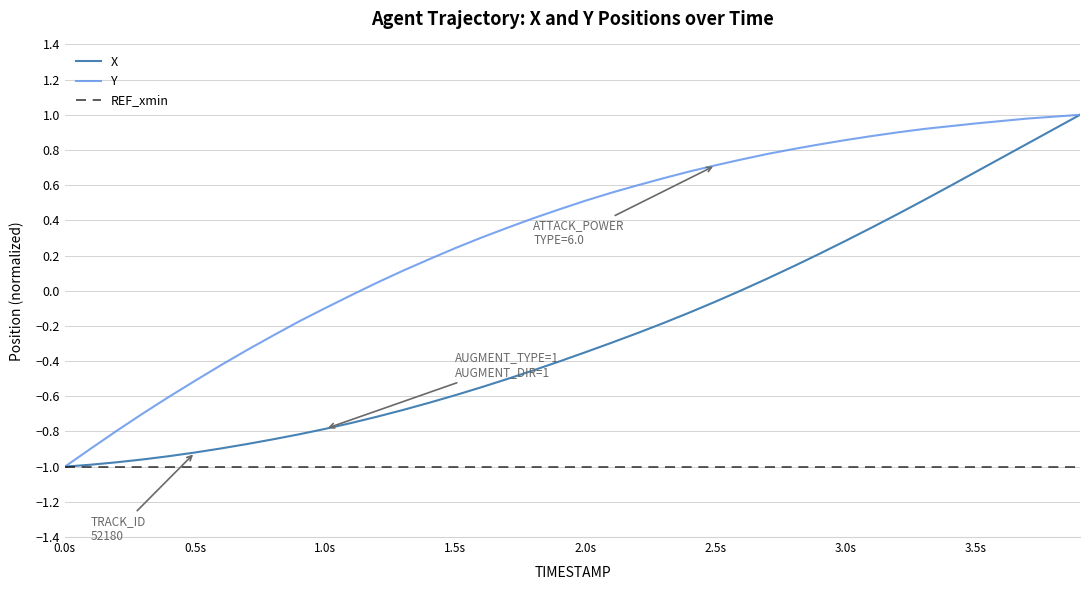

True or false: Y has a value of 1.1 at 2.5s.

False